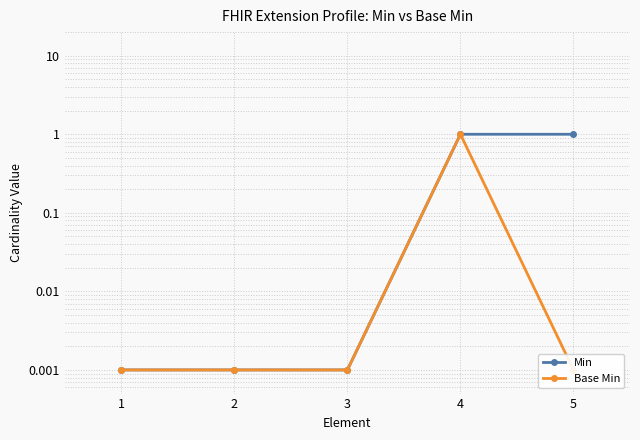

What is the sum of all Base Min values?

1.0